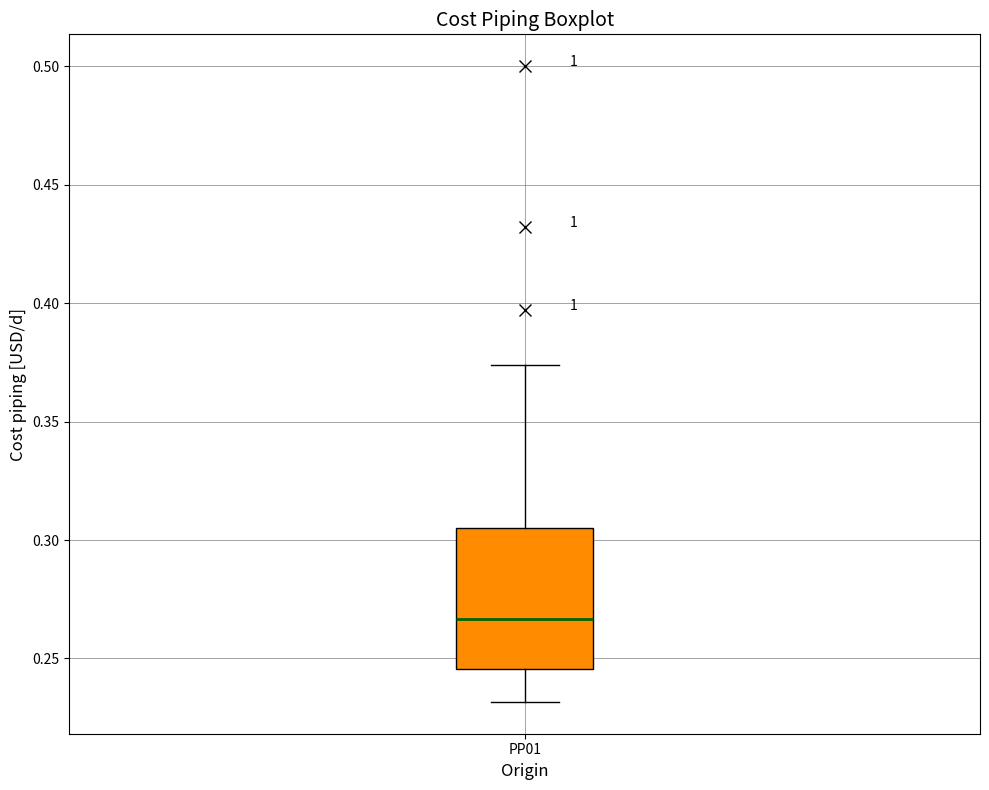

Where is the lower edge of the box for PP01 on the y-axis? The values are not printed on the chart, so give them approximately, as read against the axis.

0.245